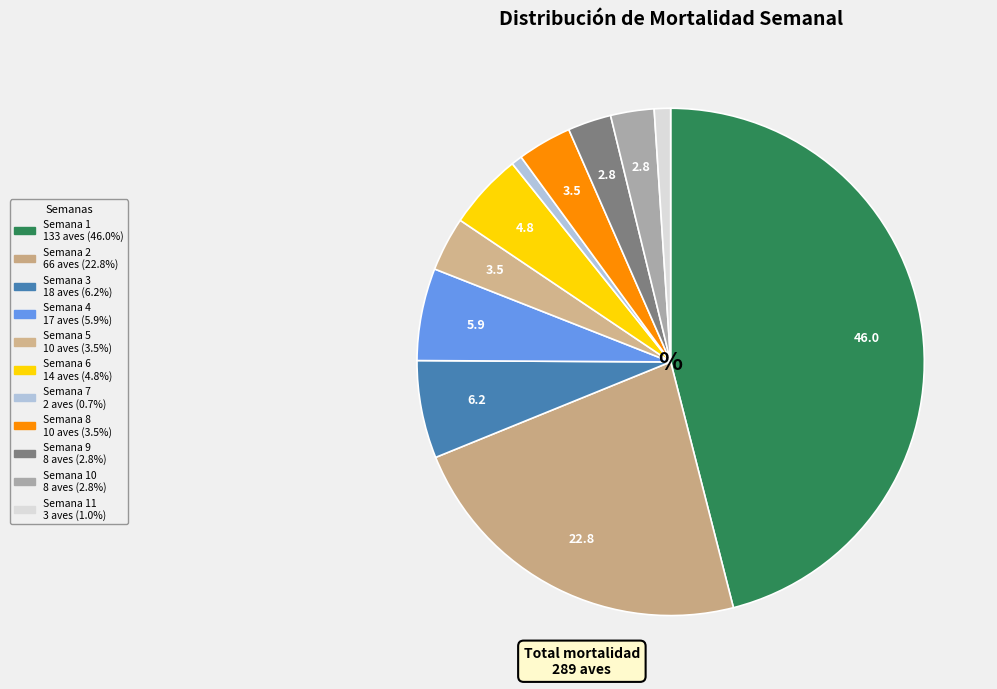

Which slice is the smallest?

Semana 7